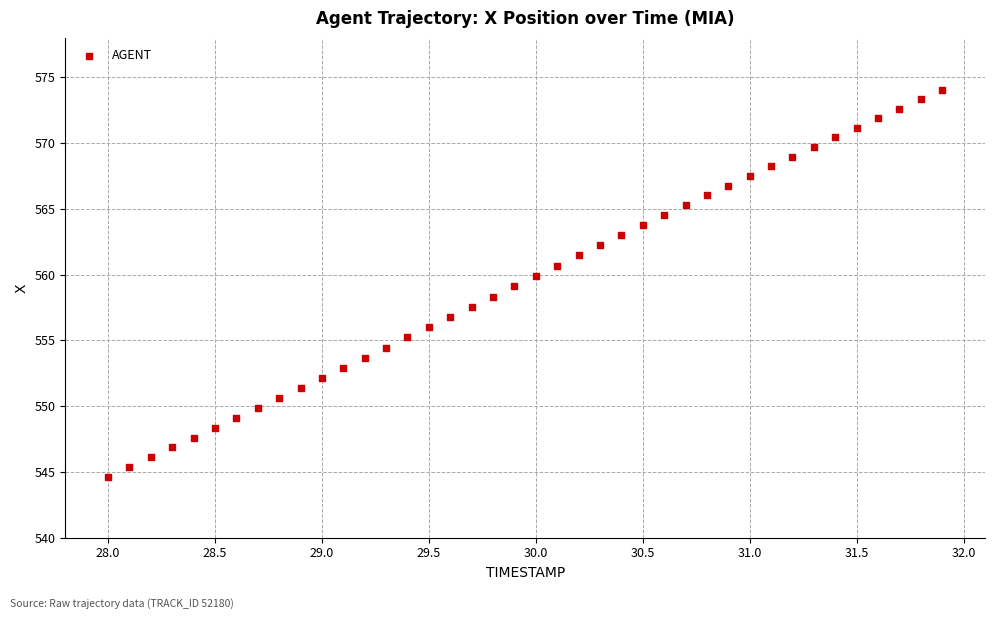

What is the range of X values (max minus min)?

3.9